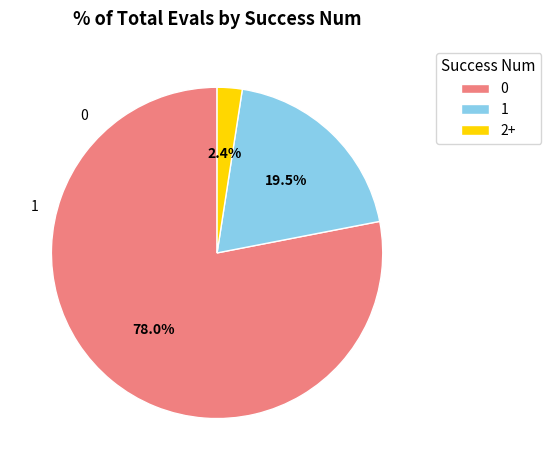

To the nearest percent, what is the average slice percentage?

33%